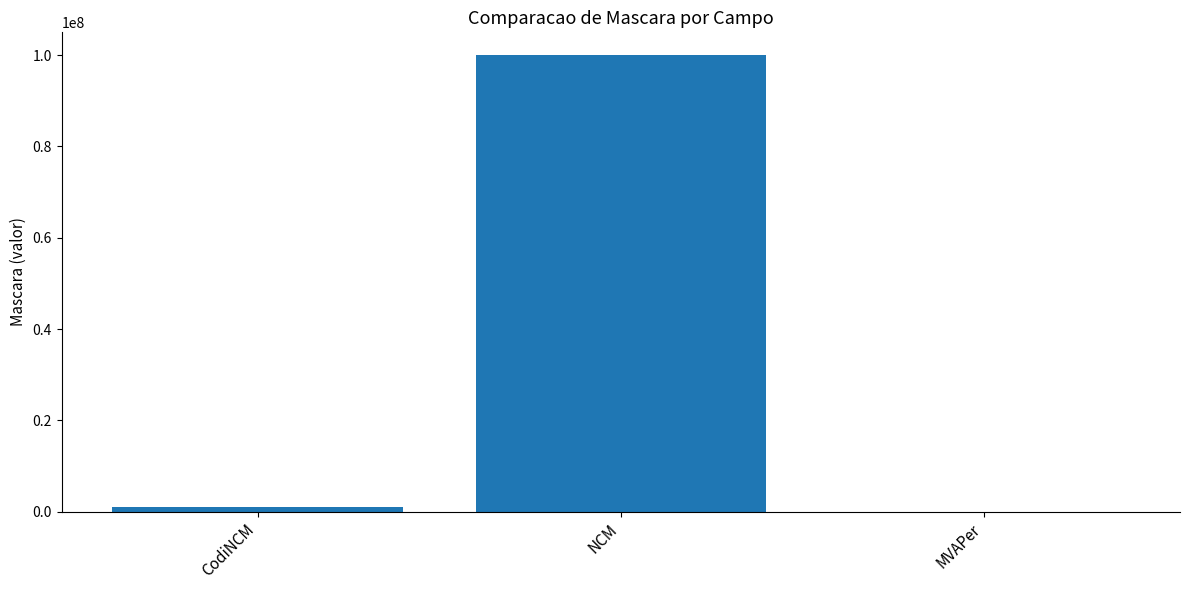

True or false: the data shows 1000.0 at MVAPer.

True